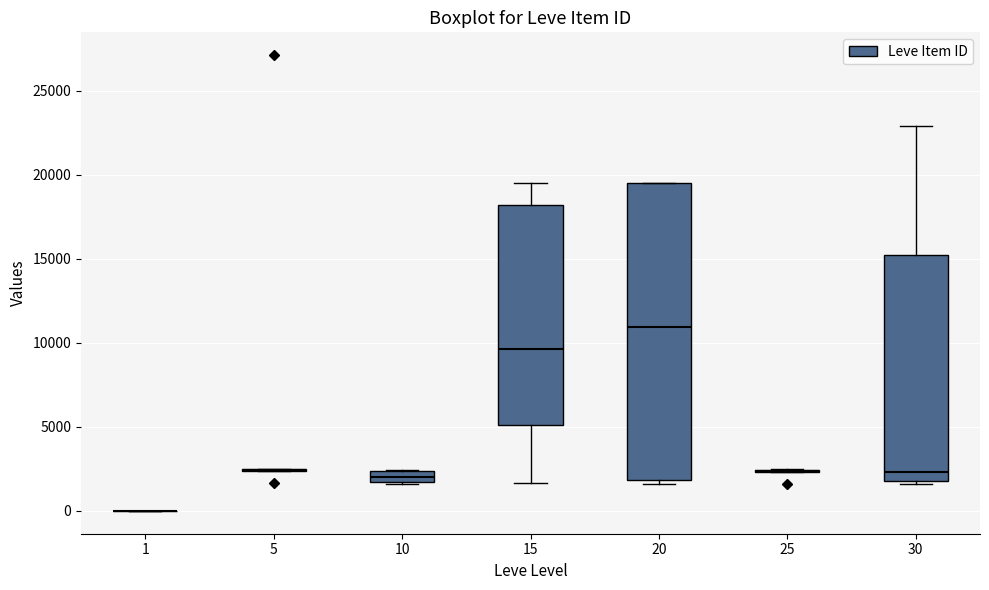

Which box is the tallest, from its lower edge to its upper edge?

20